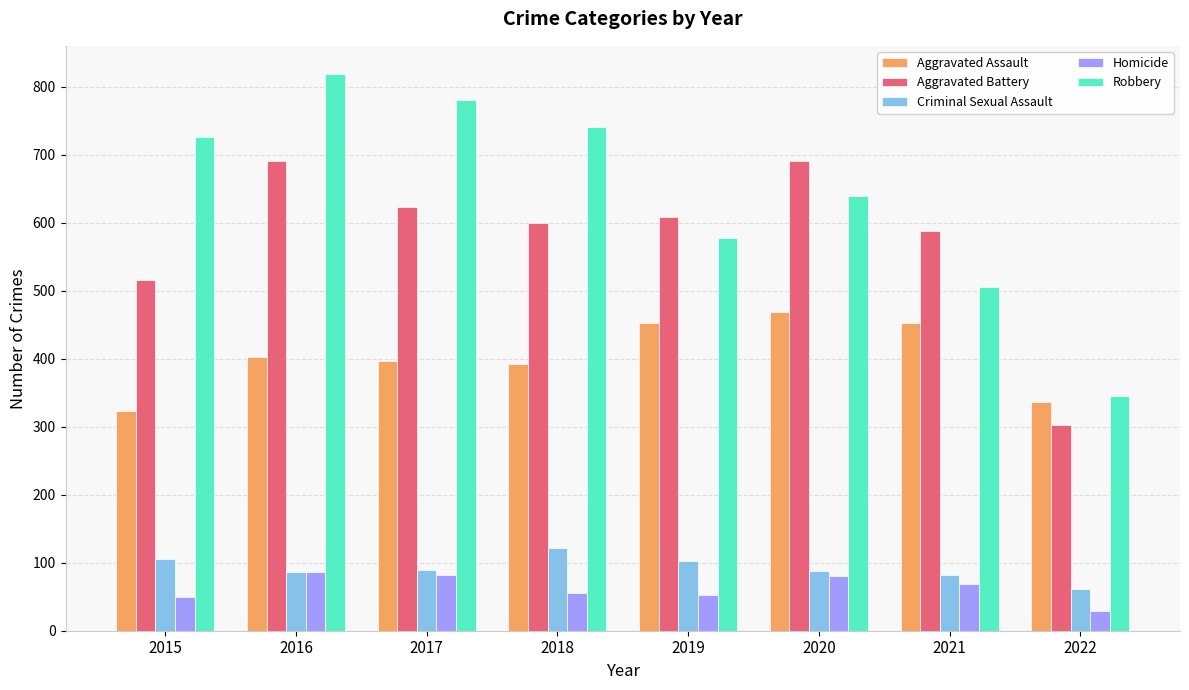

What is the average value of the Robbery series?

642